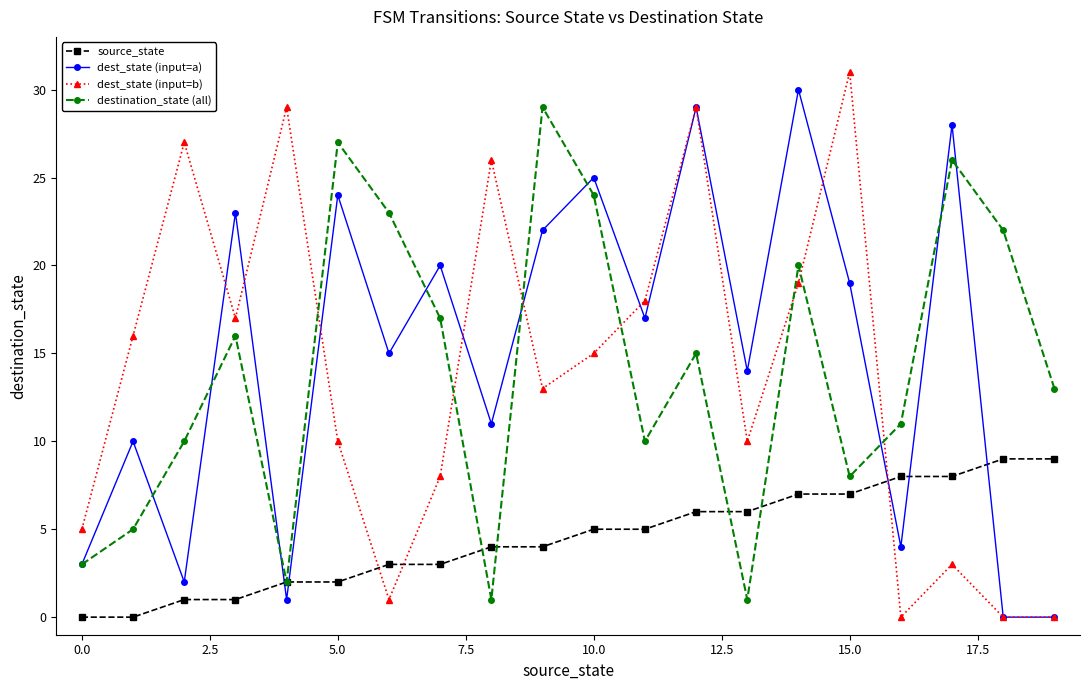

How many intersections are there between destination_state (all) and dest_state (input=b)?

7